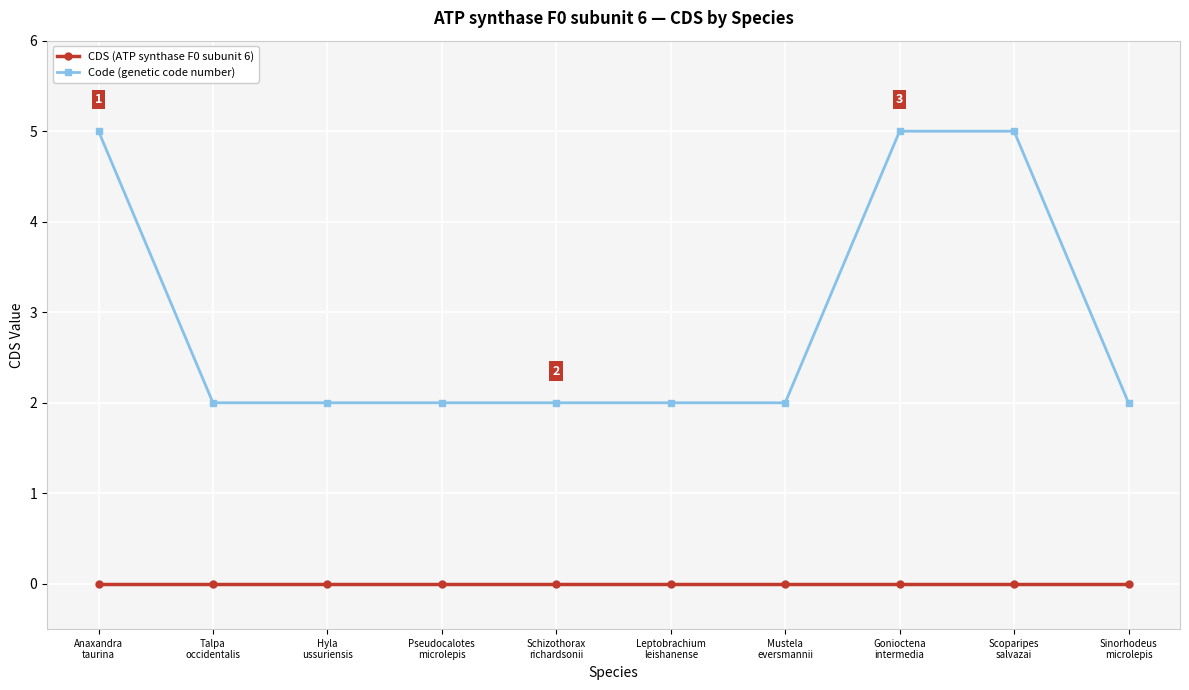

True or false: Code (genetic code number) and CDS (ATP synthase F0 subunit 6) cross at least once.

False